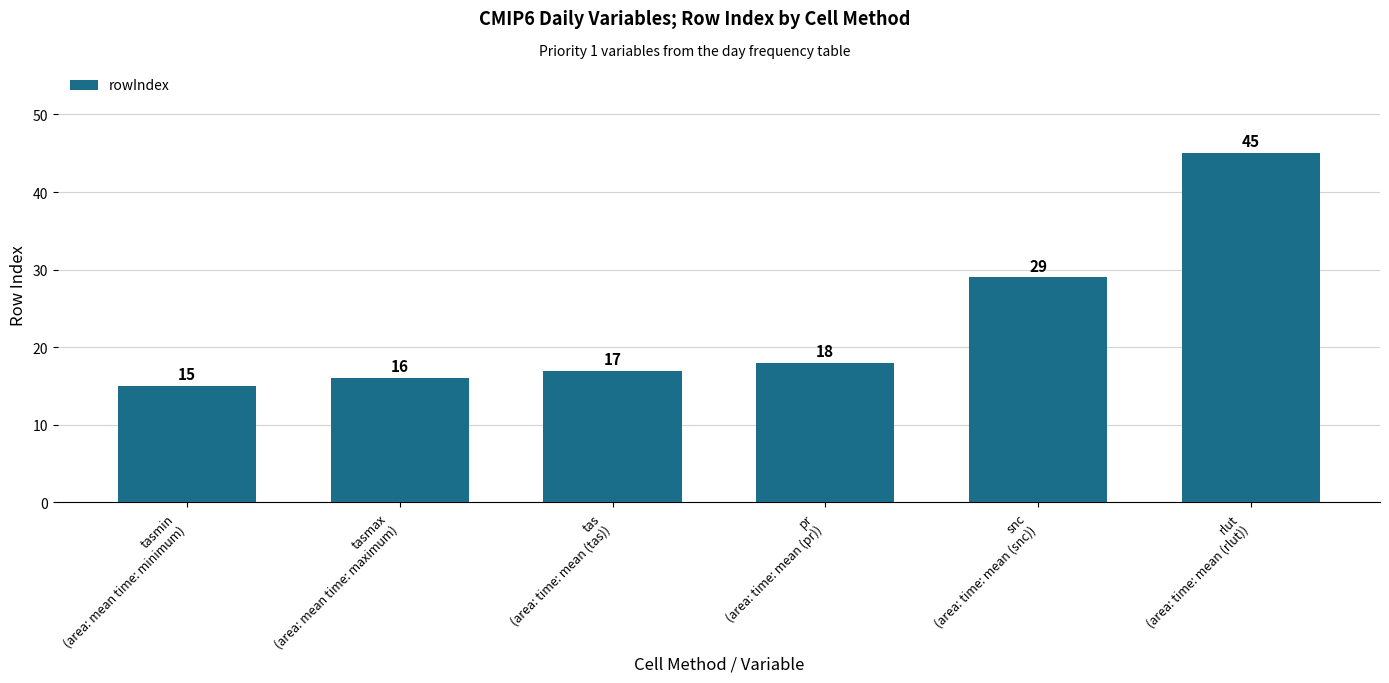

What is the difference between the maximum and minimum values?

30